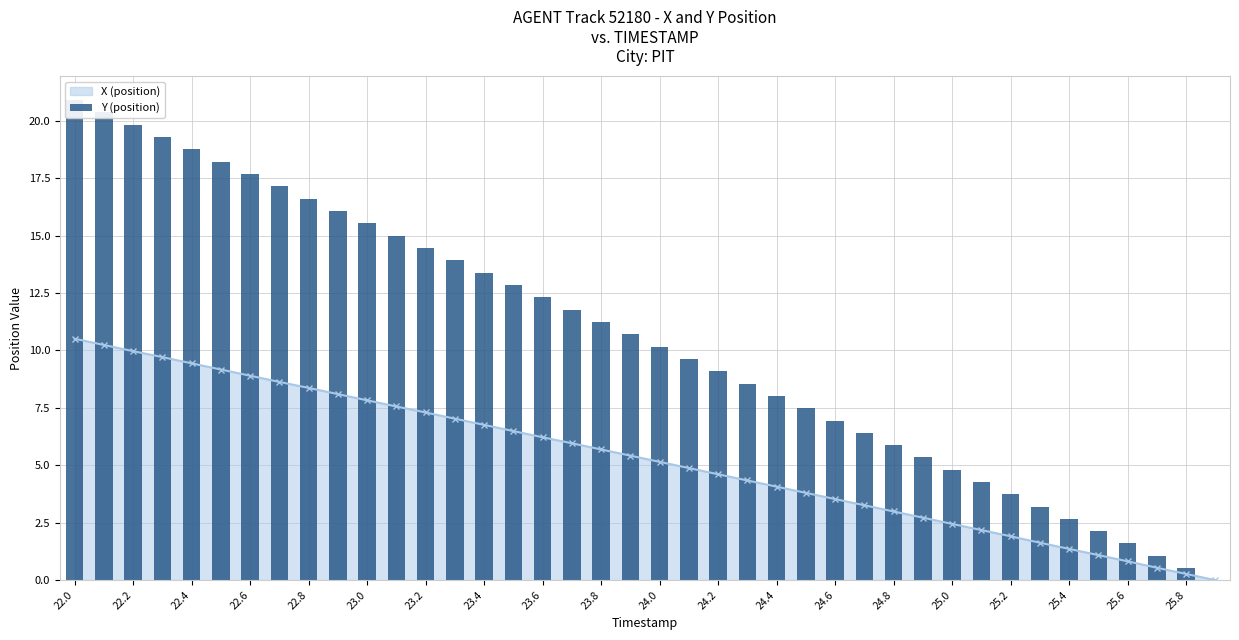

What is the difference between the maximum and minimum values?

20.9